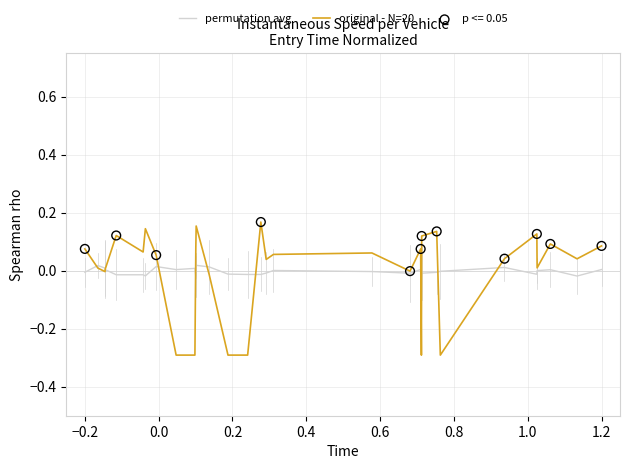

Which series has the widest spread of values?

original - N=20